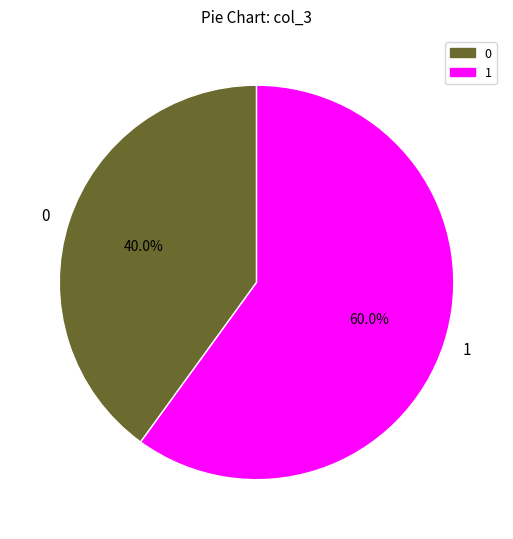

Does any single category account for the majority?

Yes